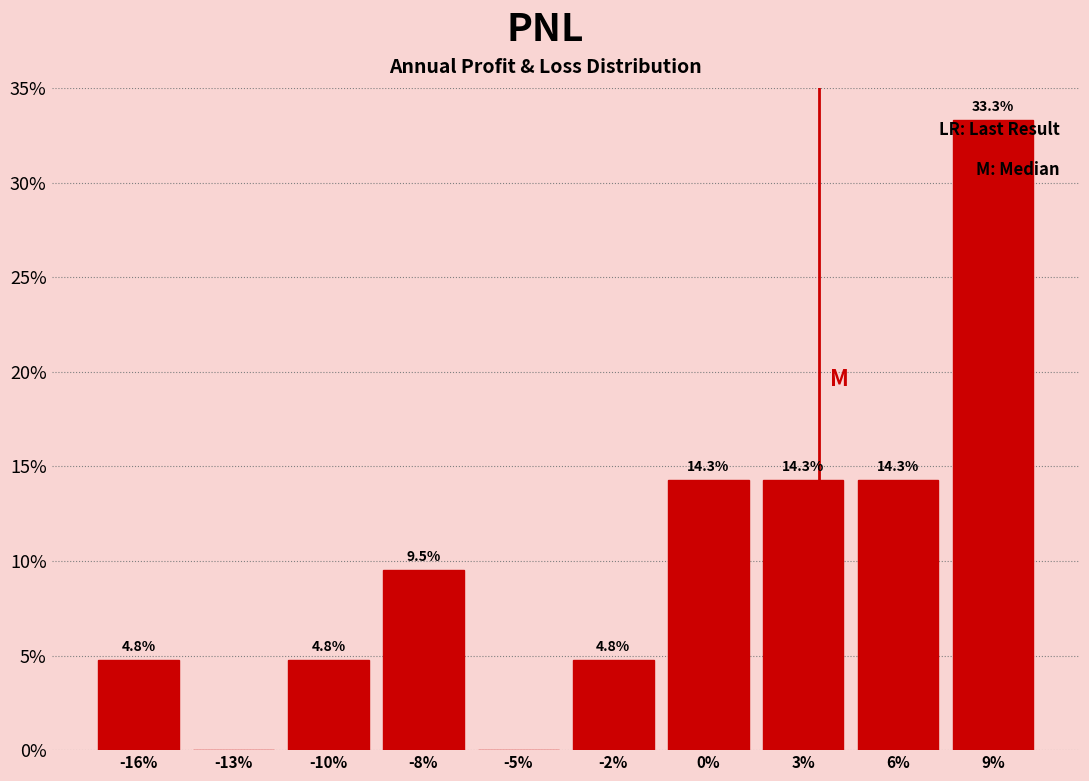

Are the bars horizontal?

No